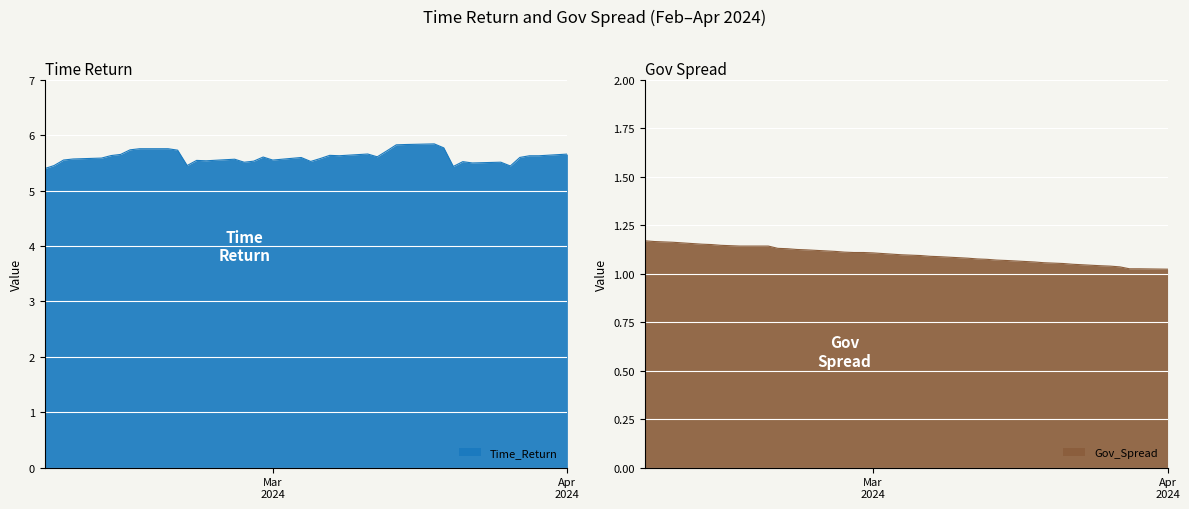

Count the Gov_Spread values in the range 1 to 2.

40